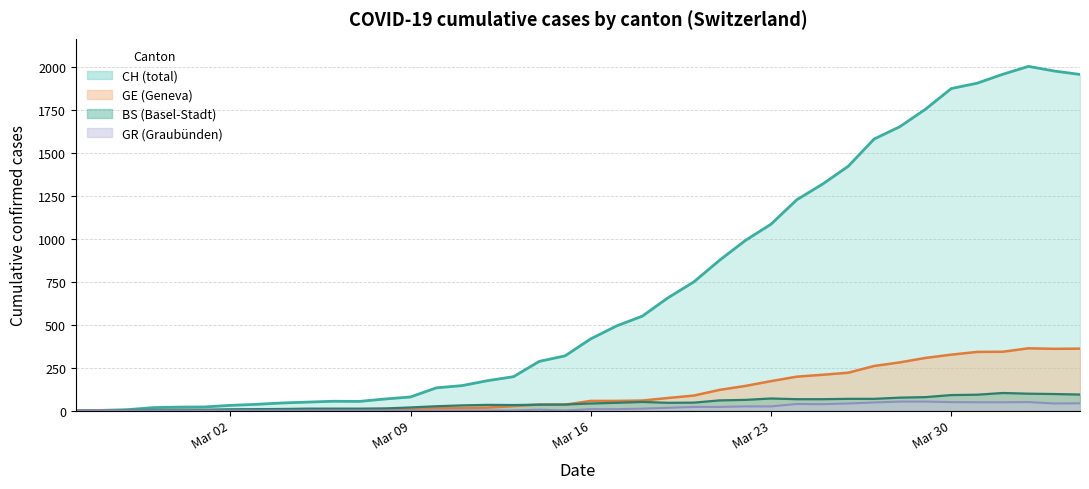

What is the value of the CH (total line) point at the 19th from the left?

286